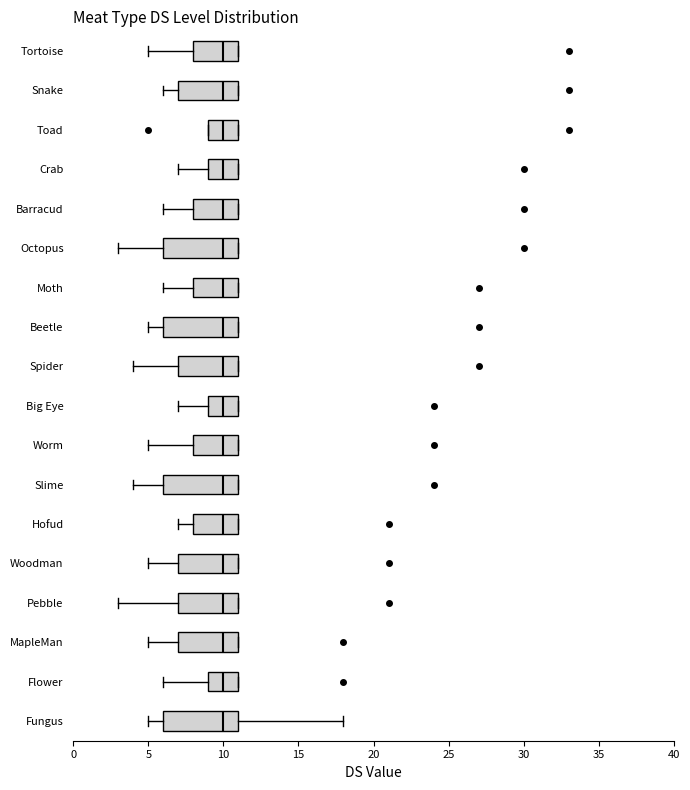

Reading bottom to top, read every box against the x-axis: the position of its median line, the range the box covers, and the ends of its whiskers. The values are not printed on the chart, so give them approximately, as read against the axis.

Fungus: median 10, box 6 to 11, whiskers 5 to 18
Flower: median 10, box 9 to 11, whiskers 6 to 11
MapleMan: median 10, box 7 to 11, whiskers 5 to 11
Pebble: median 10, box 7 to 11, whiskers 3 to 11
Woodman: median 10, box 7 to 11, whiskers 5 to 11
Hofud: median 10, box 8 to 11, whiskers 7 to 11
Slime: median 10, box 6 to 11, whiskers 4 to 11
Worm: median 10, box 8 to 11, whiskers 5 to 11
Big Eye: median 10, box 9 to 11, whiskers 7 to 11
Spider: median 10, box 7 to 11, whiskers 4 to 11
Beetle: median 10, box 6 to 11, whiskers 5 to 11
Moth: median 10, box 8 to 11, whiskers 6 to 11
Octopus: median 10, box 6 to 11, whiskers 3 to 11
Barracud: median 10, box 8 to 11, whiskers 6 to 11
Crab: median 10, box 9 to 11, whiskers 7 to 11
Toad: median 10, box 9 to 11, whiskers 9 to 11
Snake: median 10, box 7 to 11, whiskers 6 to 11
Tortoise: median 10, box 8 to 11, whiskers 5 to 11